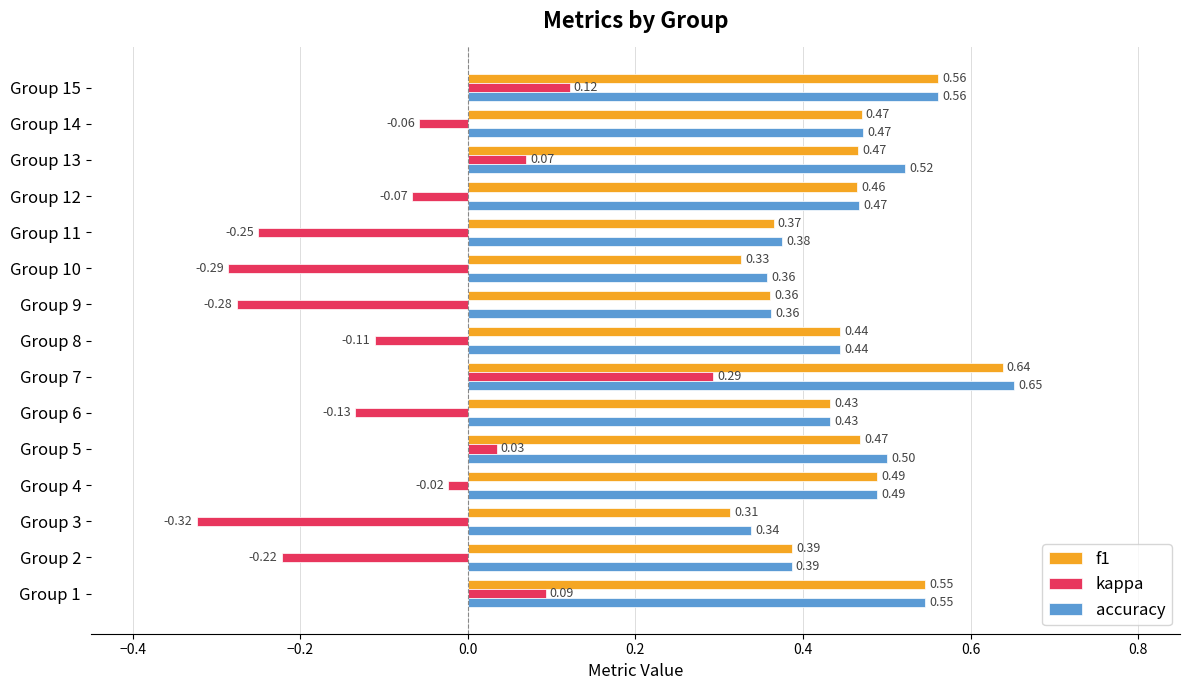

Between Group 11 and Group 14, which series saw the biggest shift?

kappa